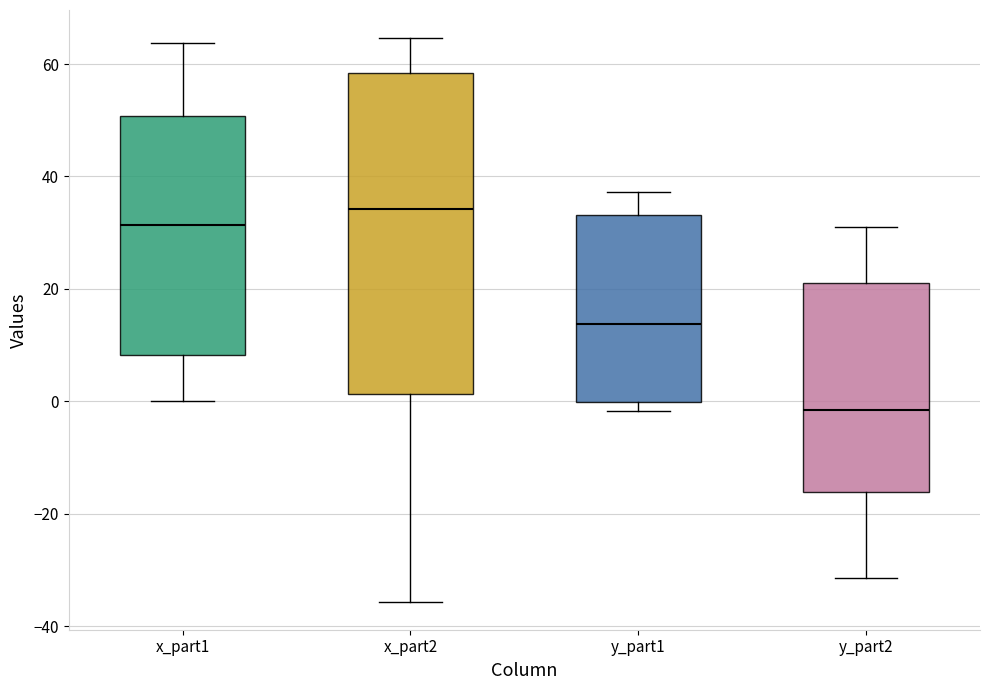

Which box is the tallest, from its lower edge to its upper edge?

x_part2